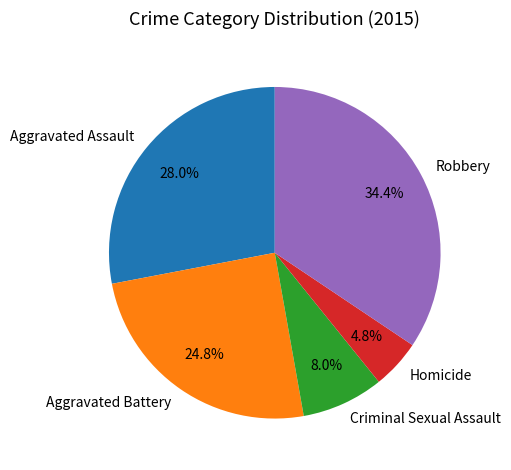

To the nearest percent, what is the combined percentage of Robbery and Criminal Sexual Assault?

42%